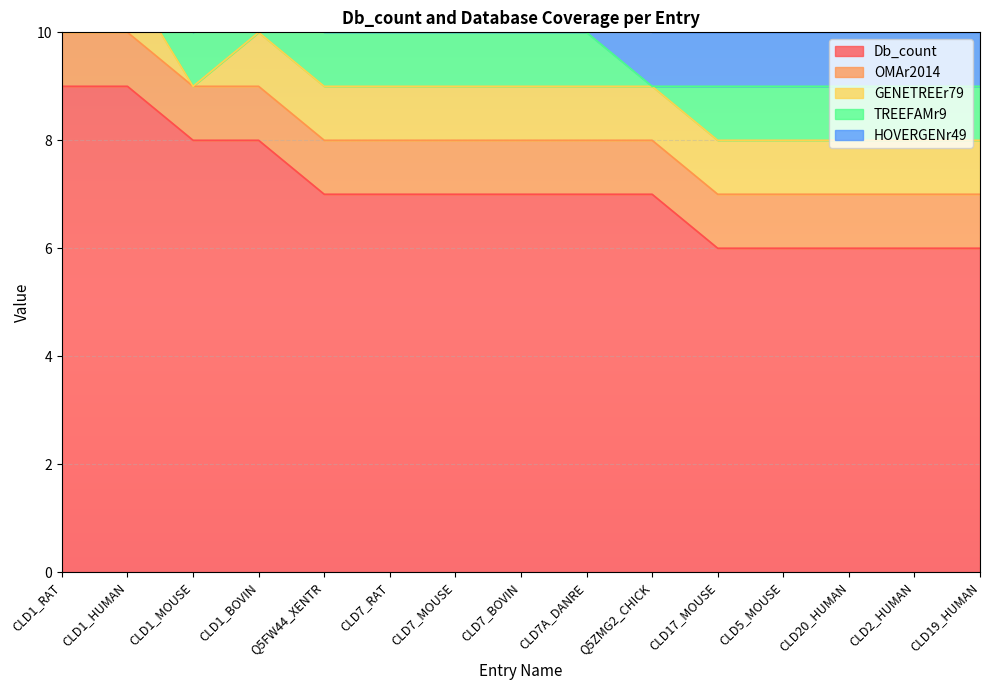

What is the difference between the maximum and minimum values in the TREEFAMr9 series?

1